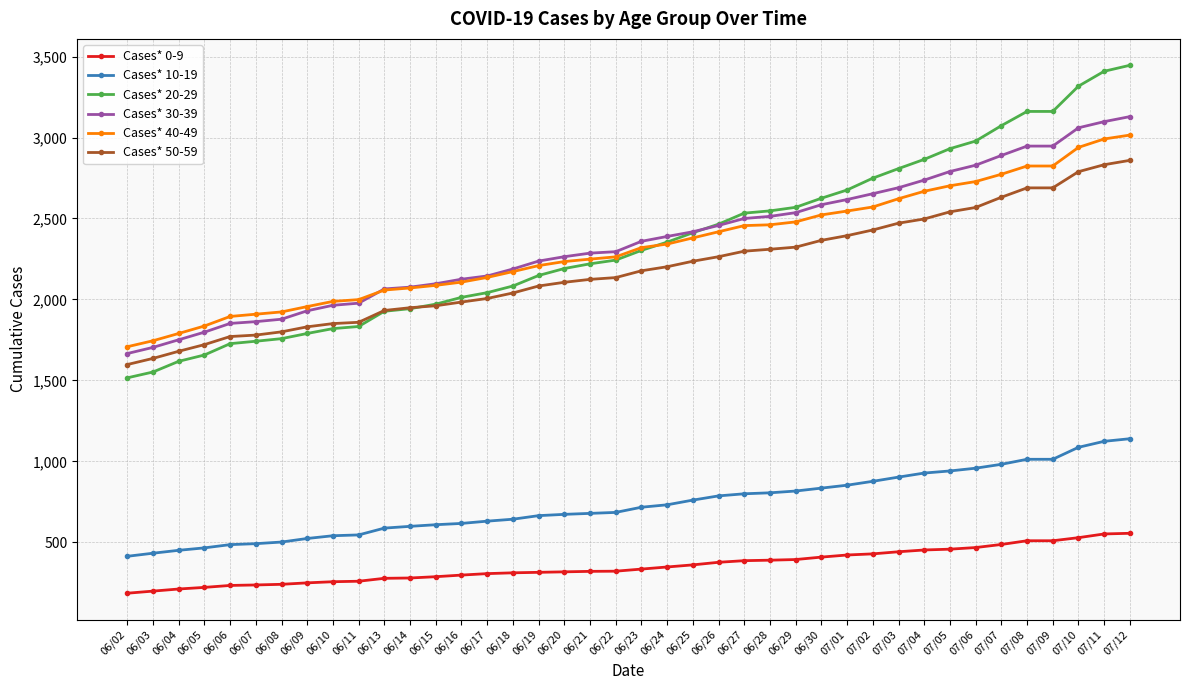

Does the chart display data point markers on the line(s)?

Yes